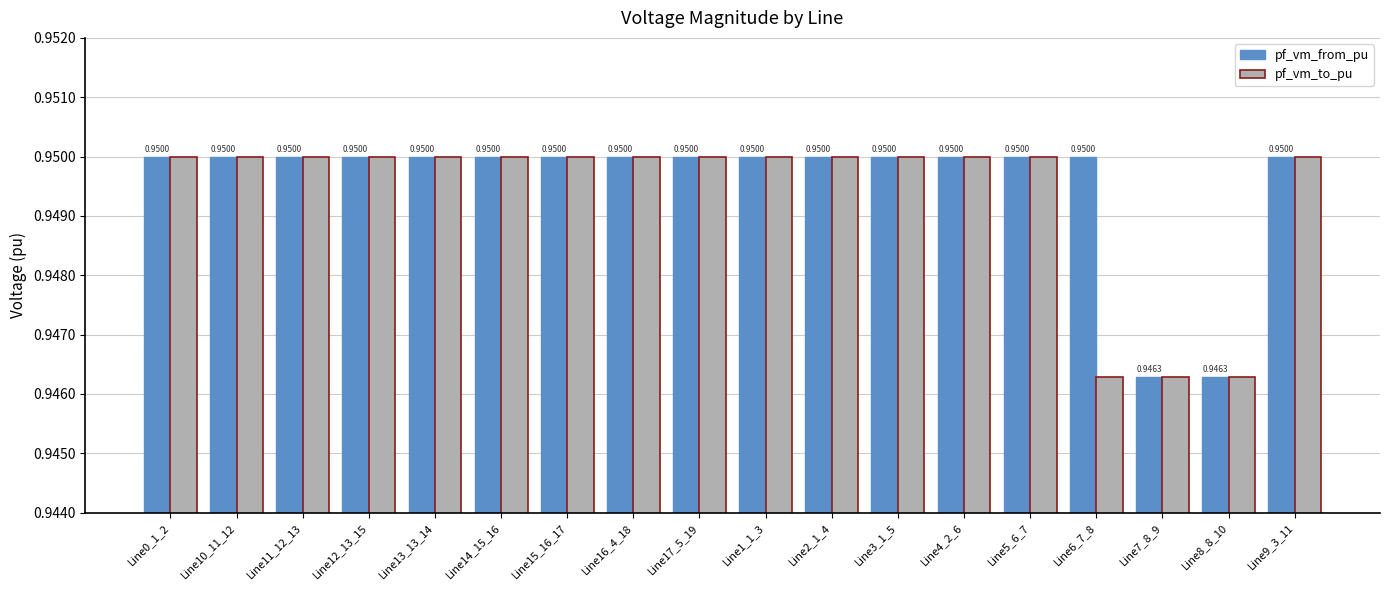

What is the sum of the pf_vm_from_pu values at Line14_15_16 and Line7_8_9?

1.9